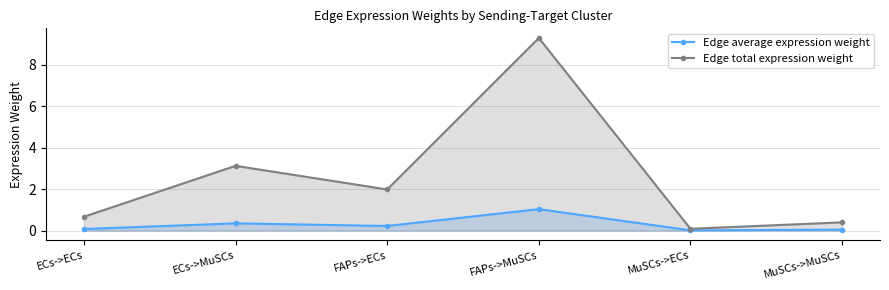

At which category does Edge total expression weight reach its first local valley?

FAPs->ECs